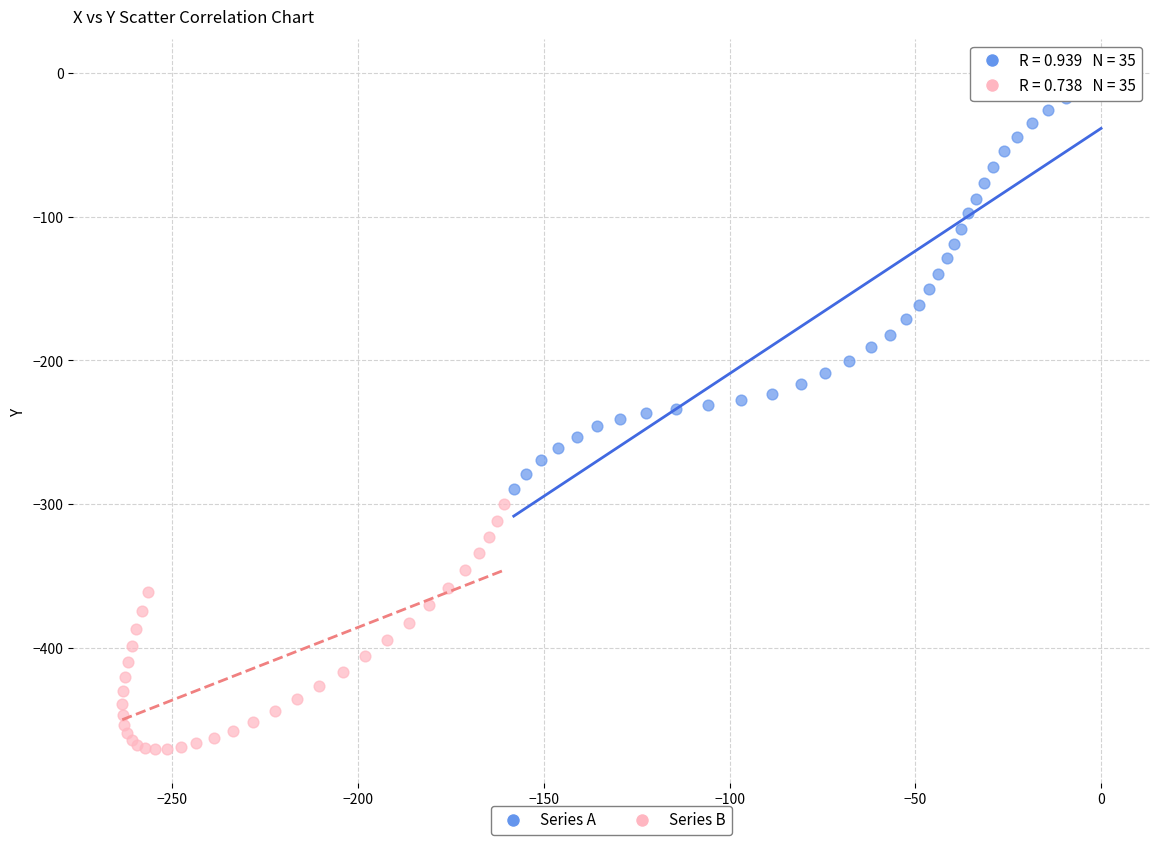

Which series contains the lowest Y value?

Series B